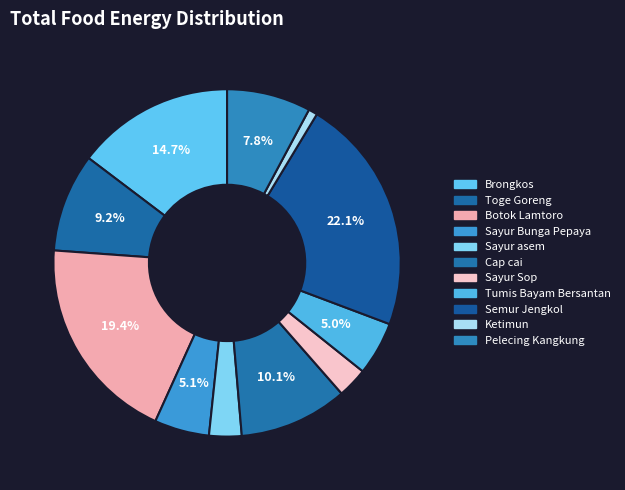

Which category has the smallest portion of the pie?

Ketimun